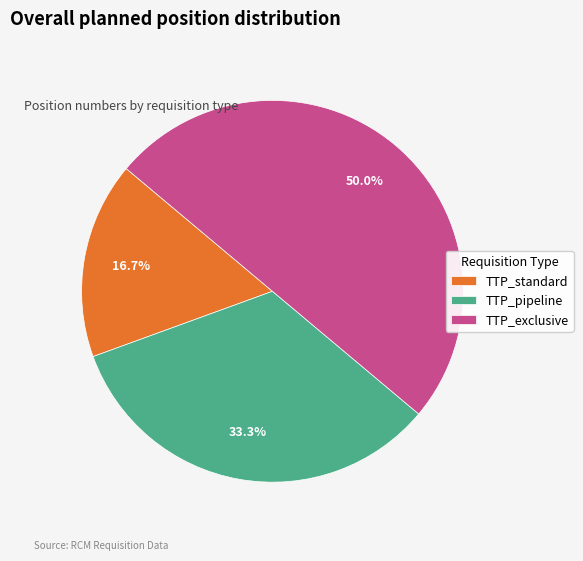

To the nearest percent, what percentage of the pie is TTP_standard?

17%